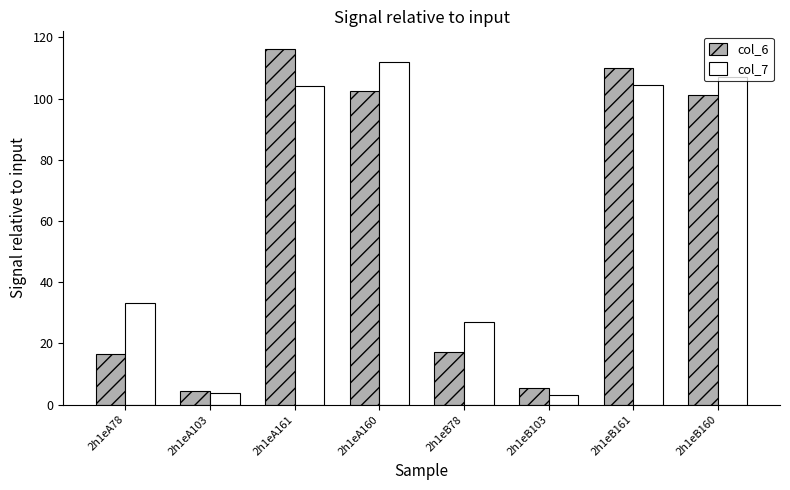

What are all the series names shown in the legend?

col_6, col_7